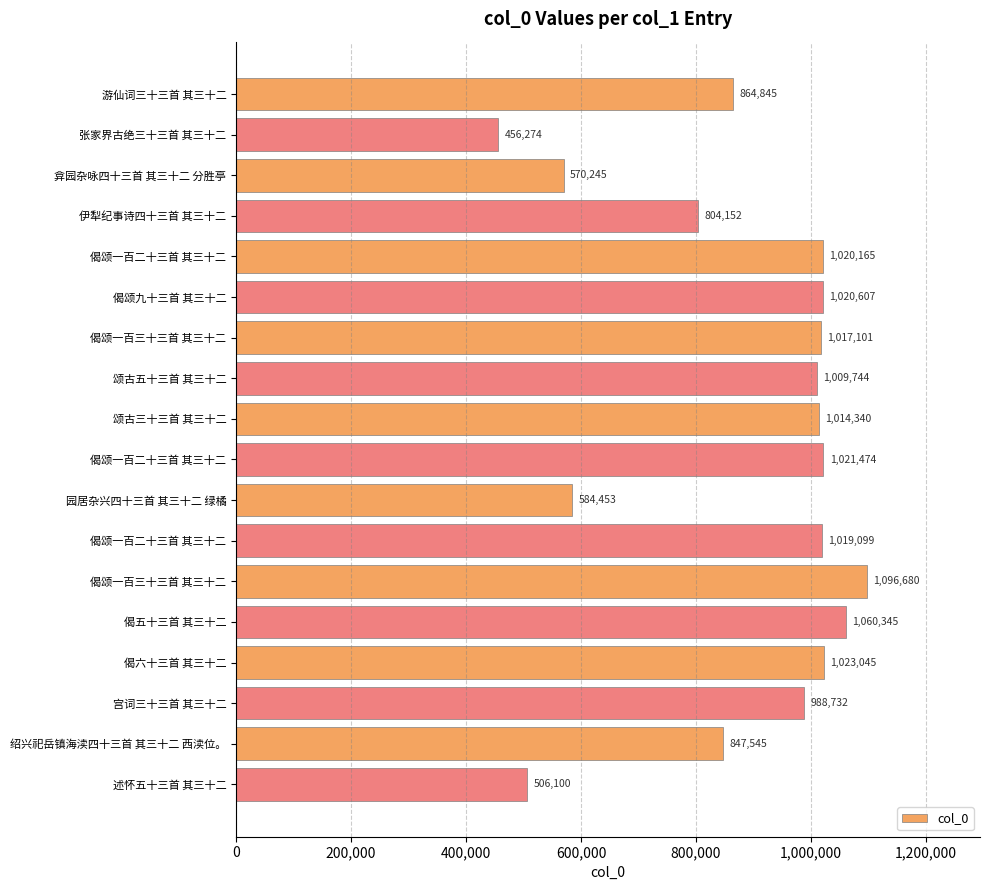

Are the bars horizontal?

Yes